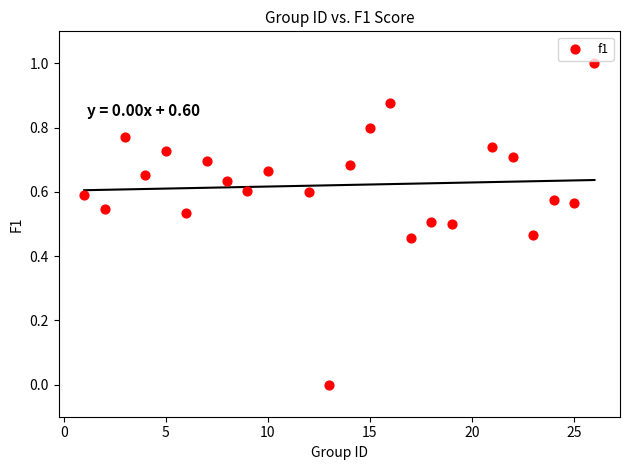

What is the range of Y values (max minus min)?

1.0